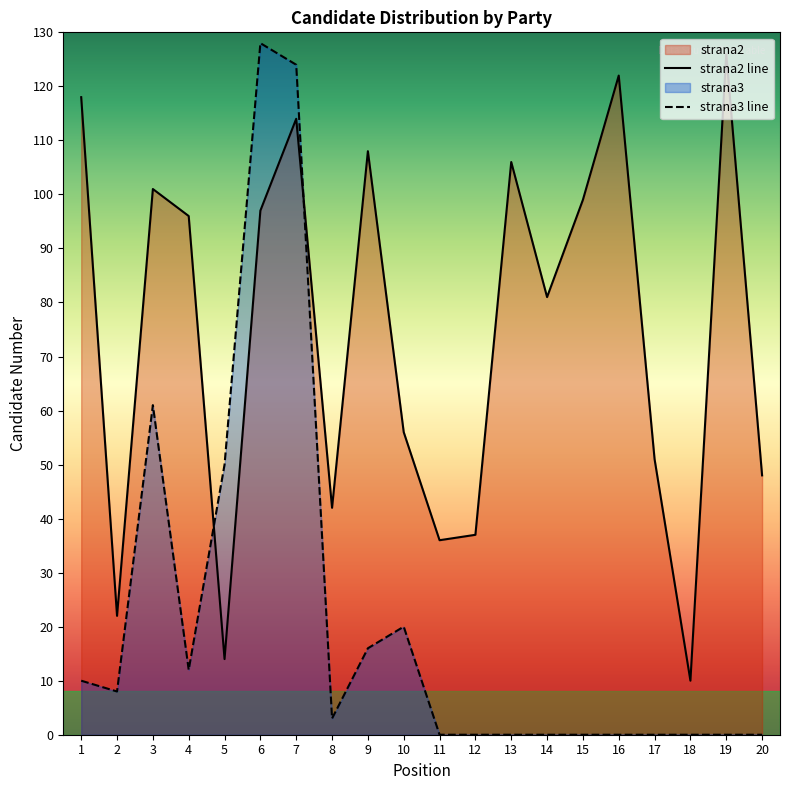

Is it true that strana2 line equals 45 at 7?

False